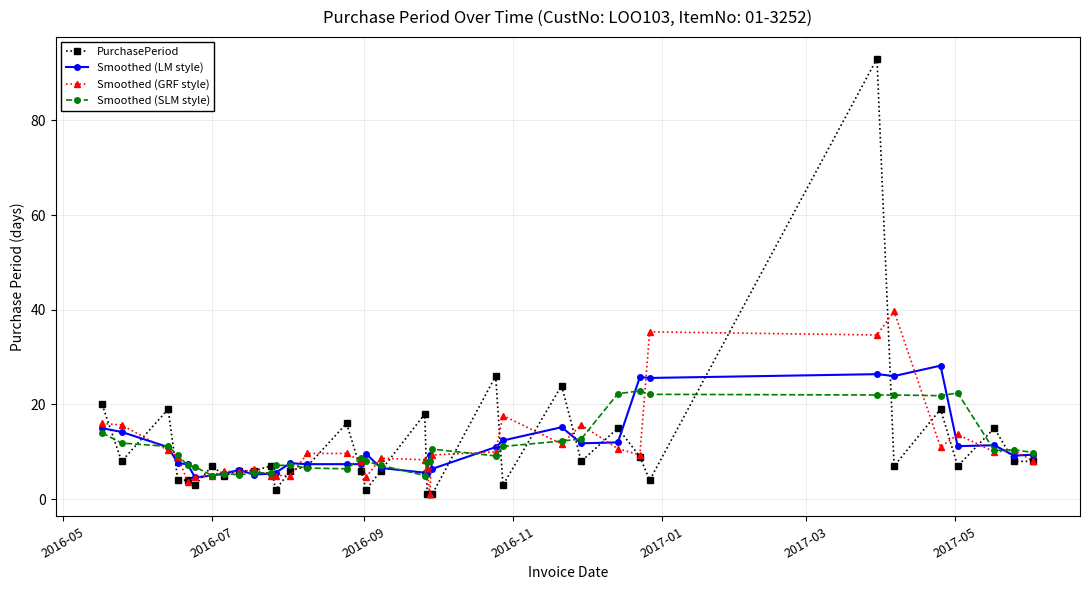

What is the value of the Smoothed (GRF style) point at the 29th from the left?

35.3